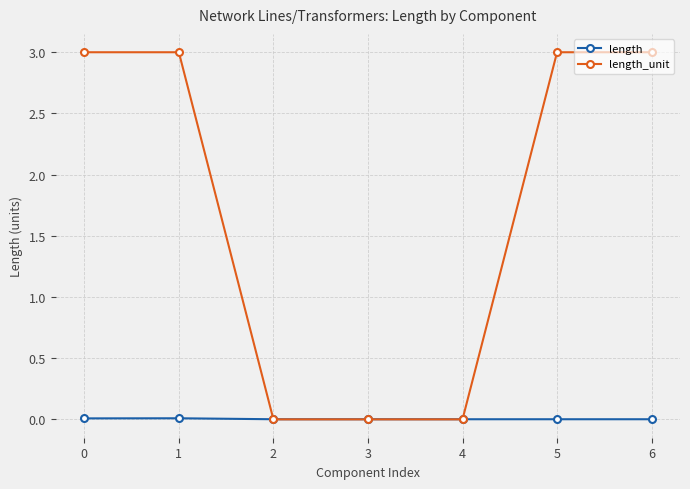

What is the maximum value shown in the chart?

3.0